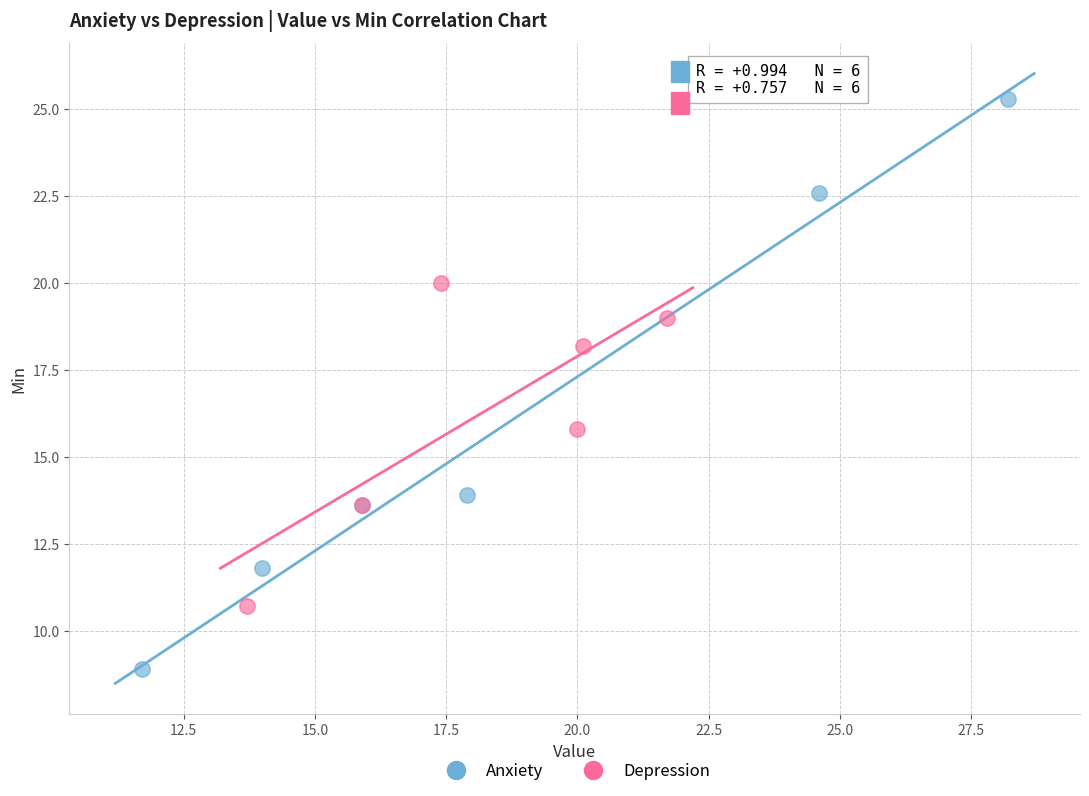

What are all the series names shown in the legend?

Anxiety, Depression